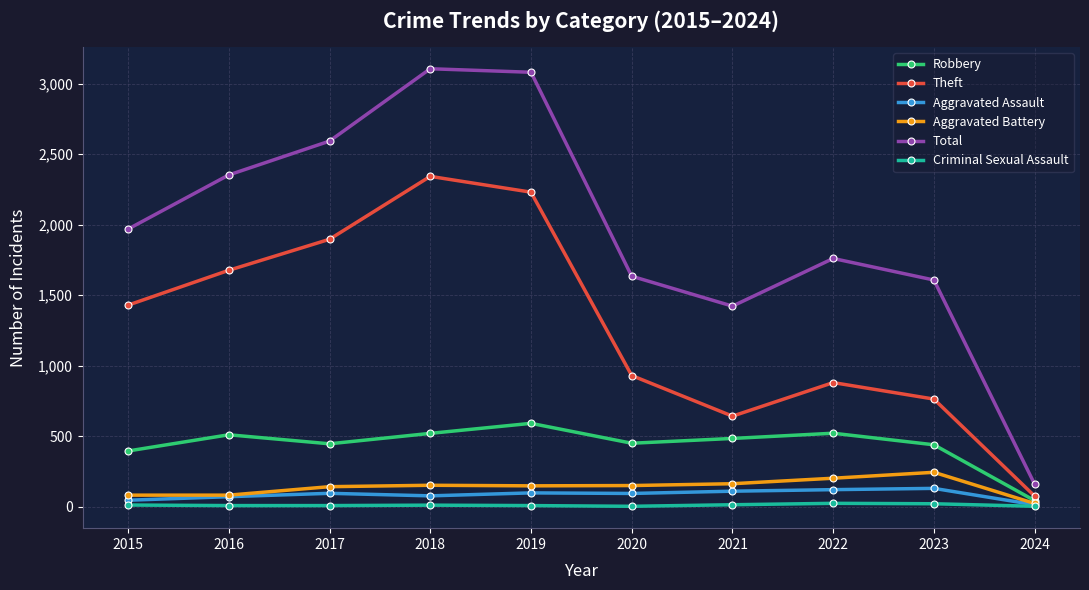

The Theft series shows 1307 at 2023. True or false?

False